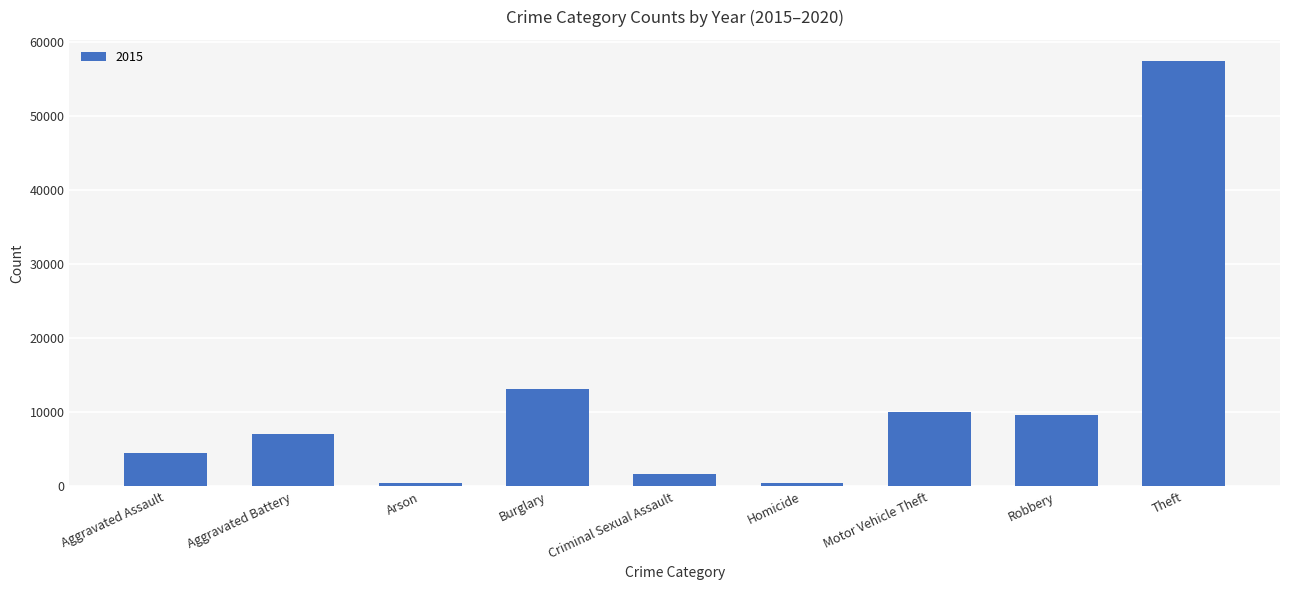

What is the label of the 6th bar from the right?

Burglary